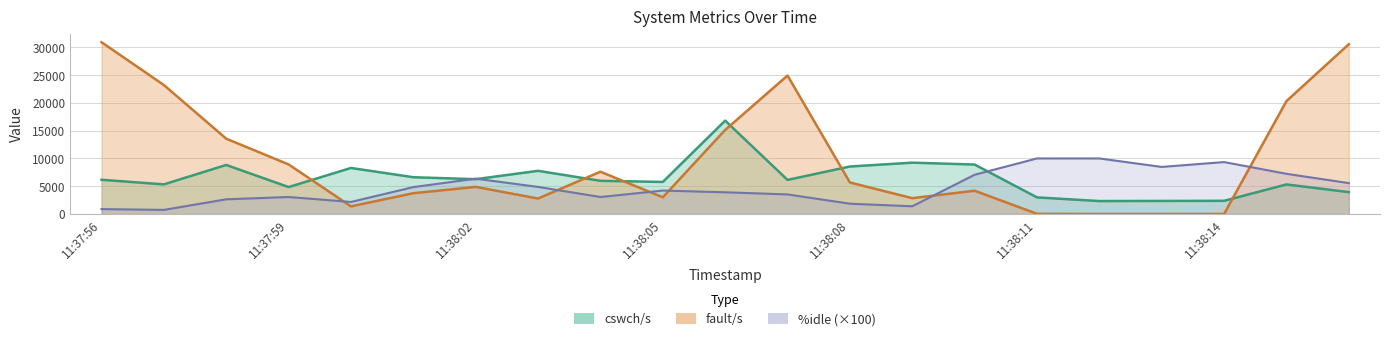

Which series has the widest spread of values?

fault/s